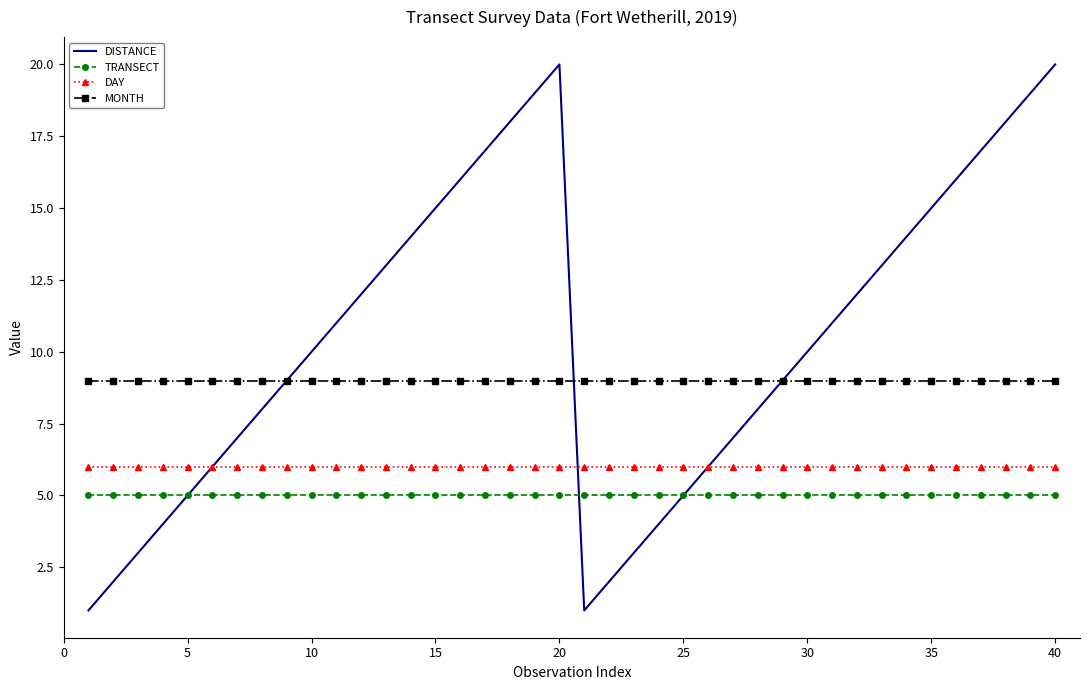

List the series in order of their peak value, lowest first.

TRANSECT, DAY, MONTH, DISTANCE